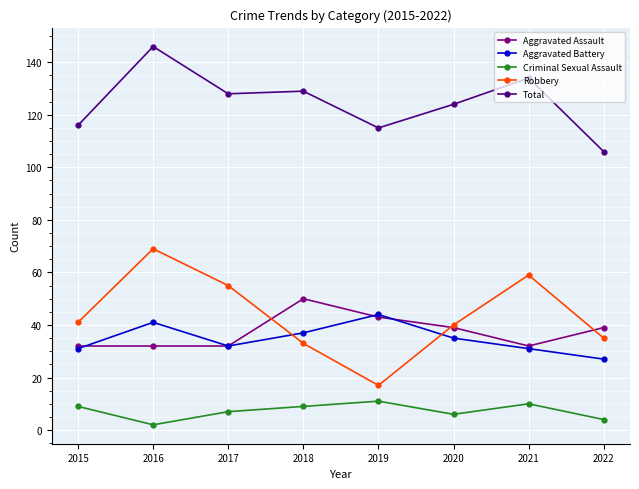

Reading right to left, extract all data points from this chart.

Aggravated Assault: 39	32	39	43	50	32	32	32
Aggravated Battery: 27	31	35	44	37	32	41	31
Criminal Sexual Assault: 4	10	6	11	9	7	2	9
Robbery: 35	59	40	17	33	55	69	41
Total: 106	134	124	115	129	128	146	116